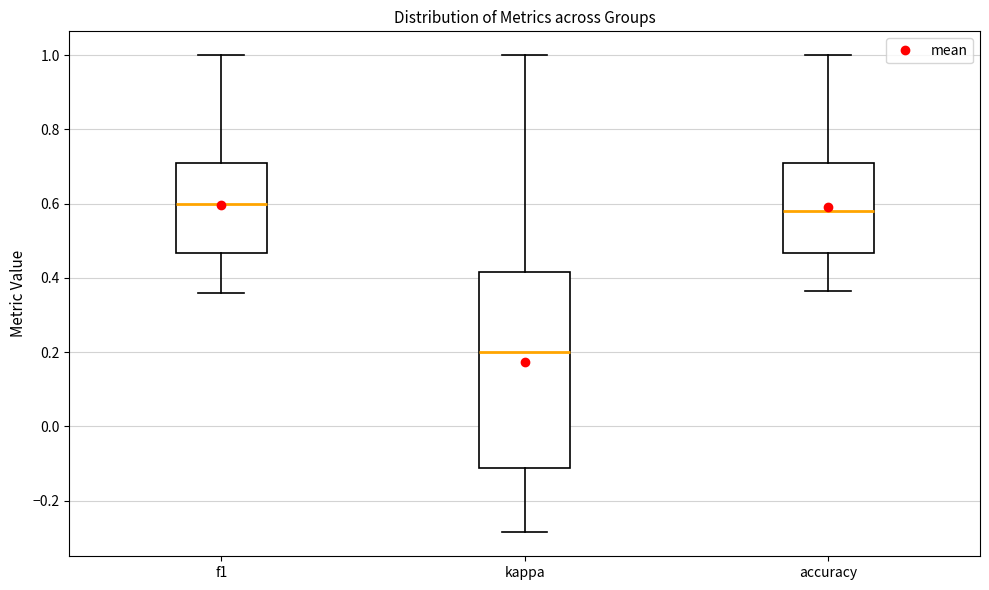

Which box is the tallest, from its lower edge to its upper edge?

kappa